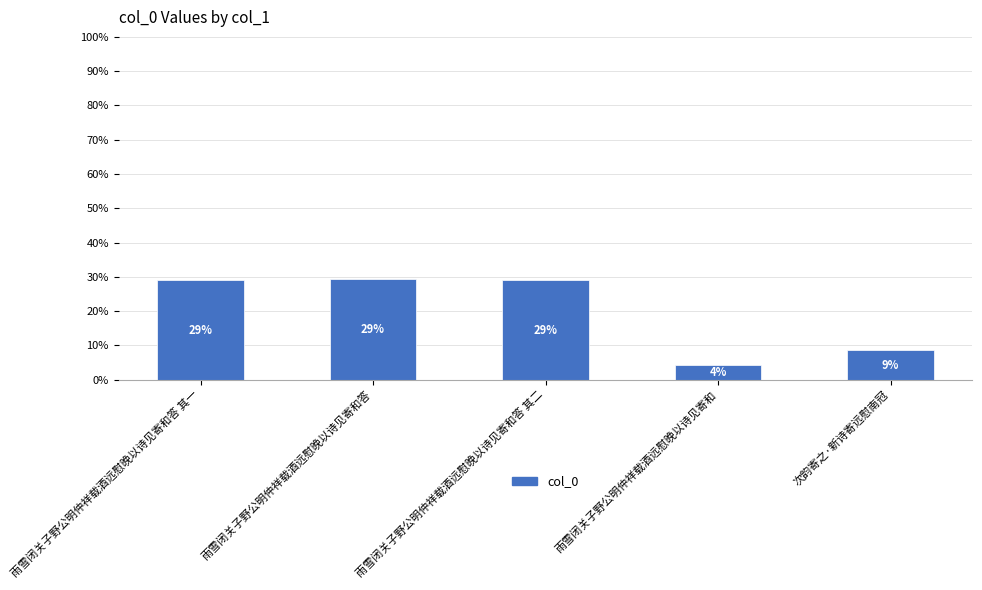

What is the difference between the maximum and minimum values?

25.0